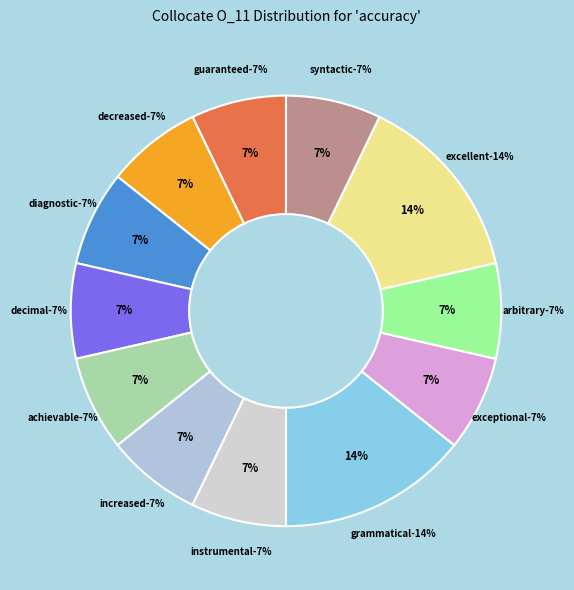

Does grammatical account for over 50% of the chart?

No